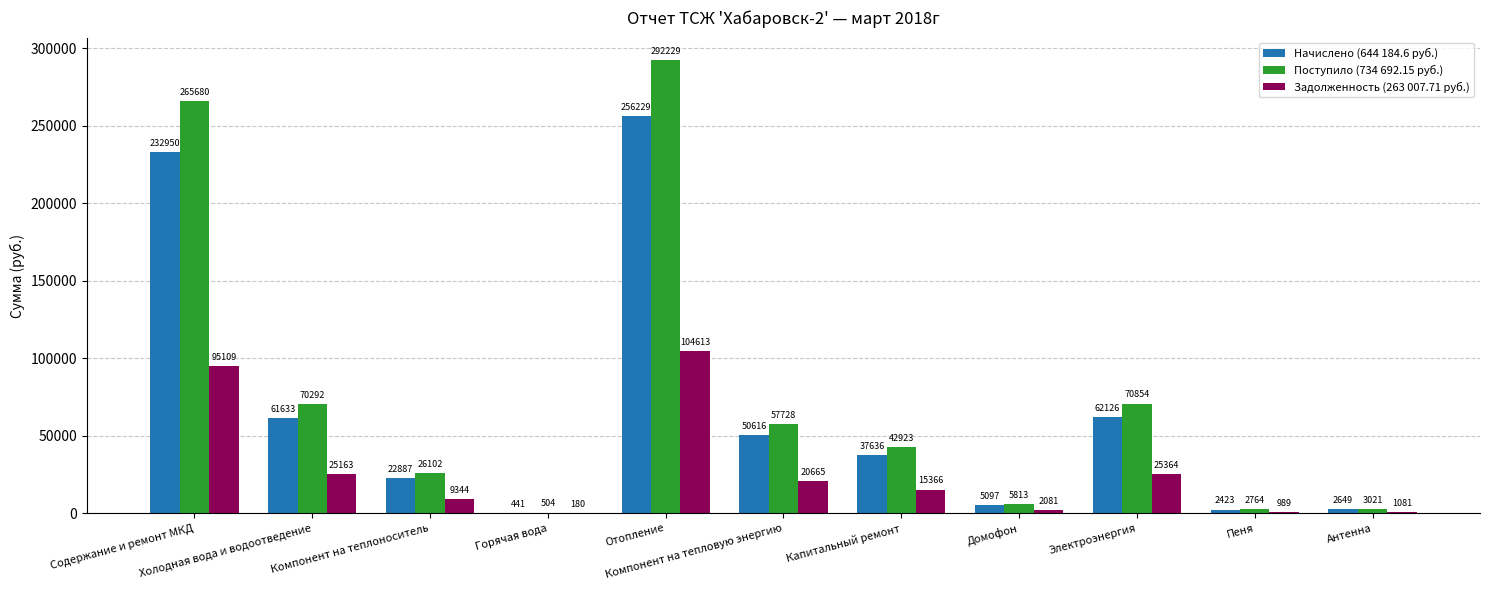

Is the value of Задолженность (263 007.71 руб.) at Электроэнергия greater than the value of Начислено (644 184.6 руб.) at Компонент на теплоноситель?

Yes